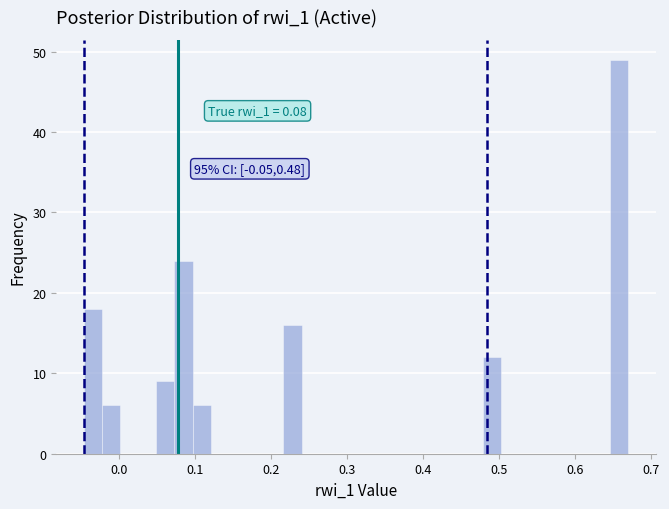

Around what value on the x-axis is the tallest bar? Give the approximate position of its centre, as read against the axis.

0.66